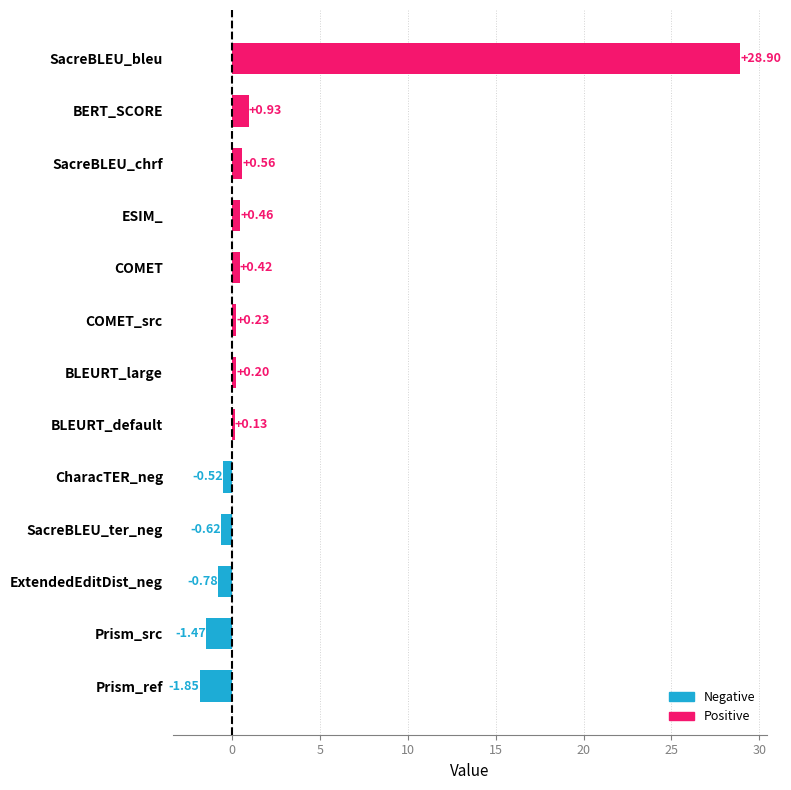

Between SacreBLEU_chrf and SacreBLEU_bleu, which is larger?

SacreBLEU_bleu